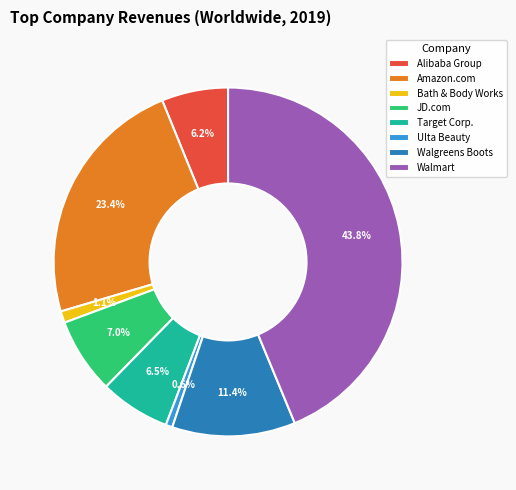

Count the number of slices in the pie.

8